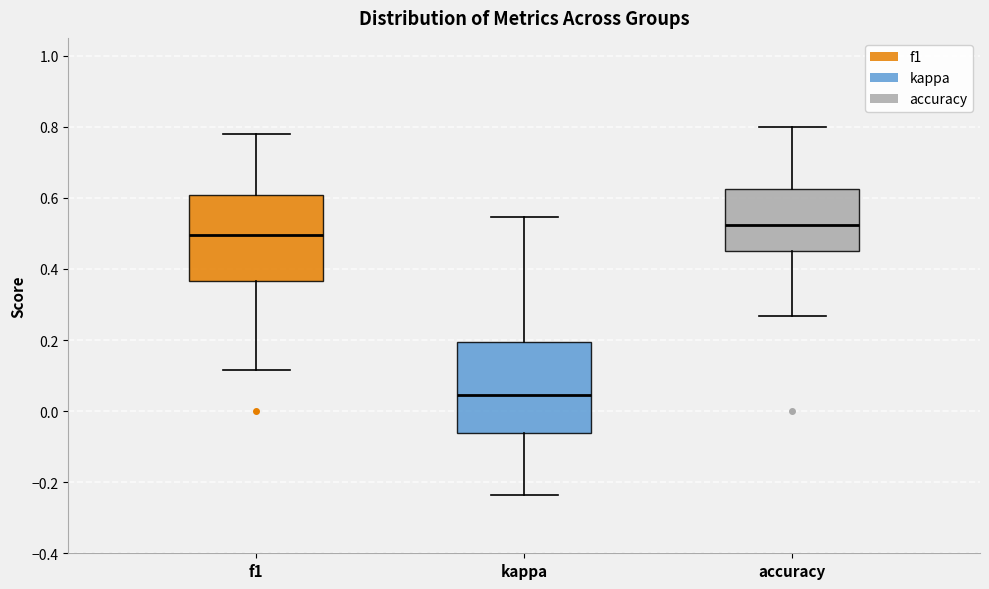

Which box's median line is the lowest?

kappa